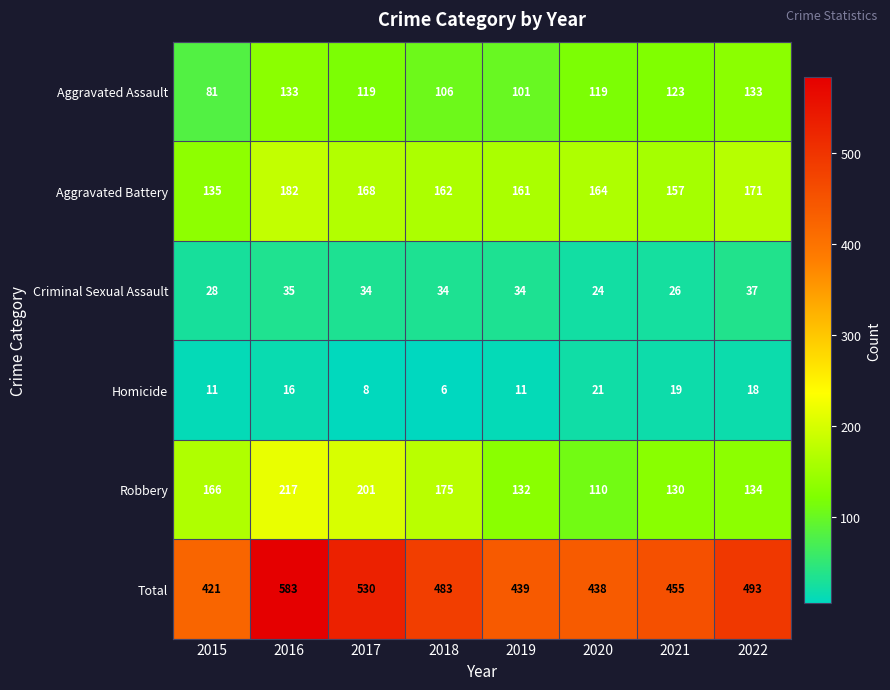

What value does the Homicide series have at 2016?

16